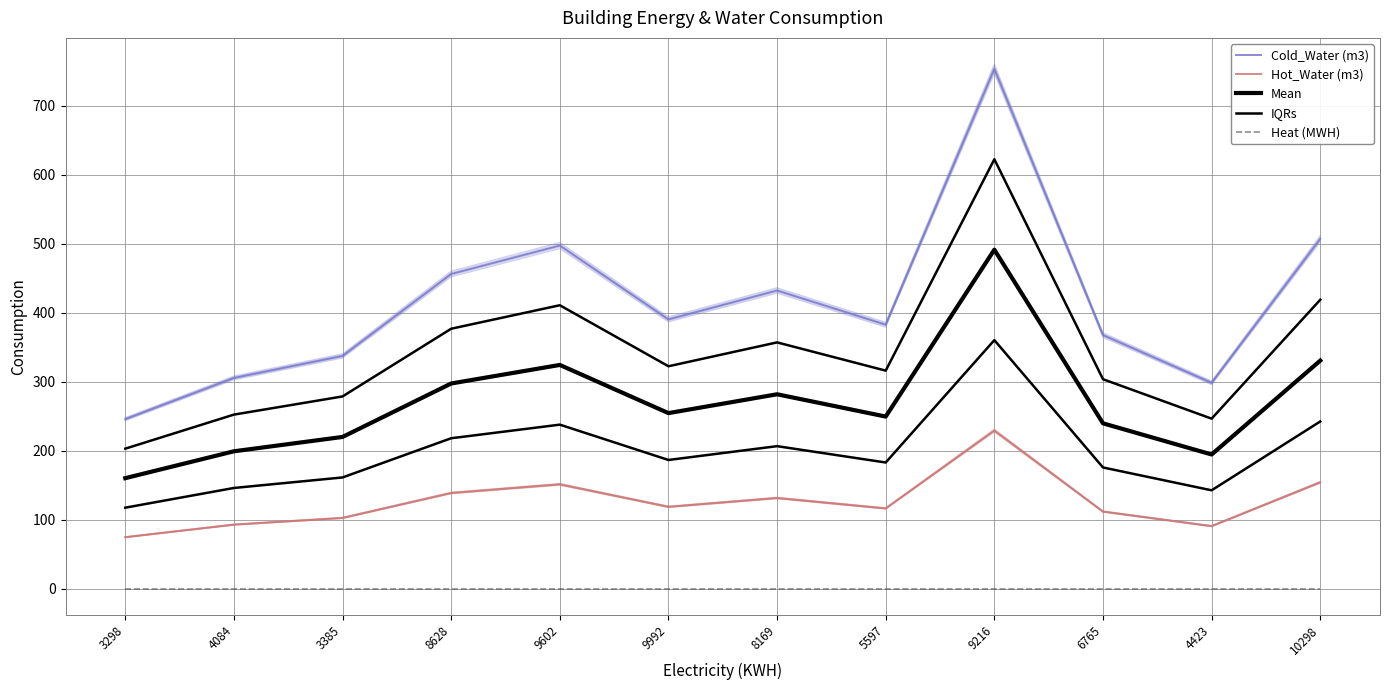

What is the difference between the maximum and second lowest values in the Cold_Water (m3) series?

455.3